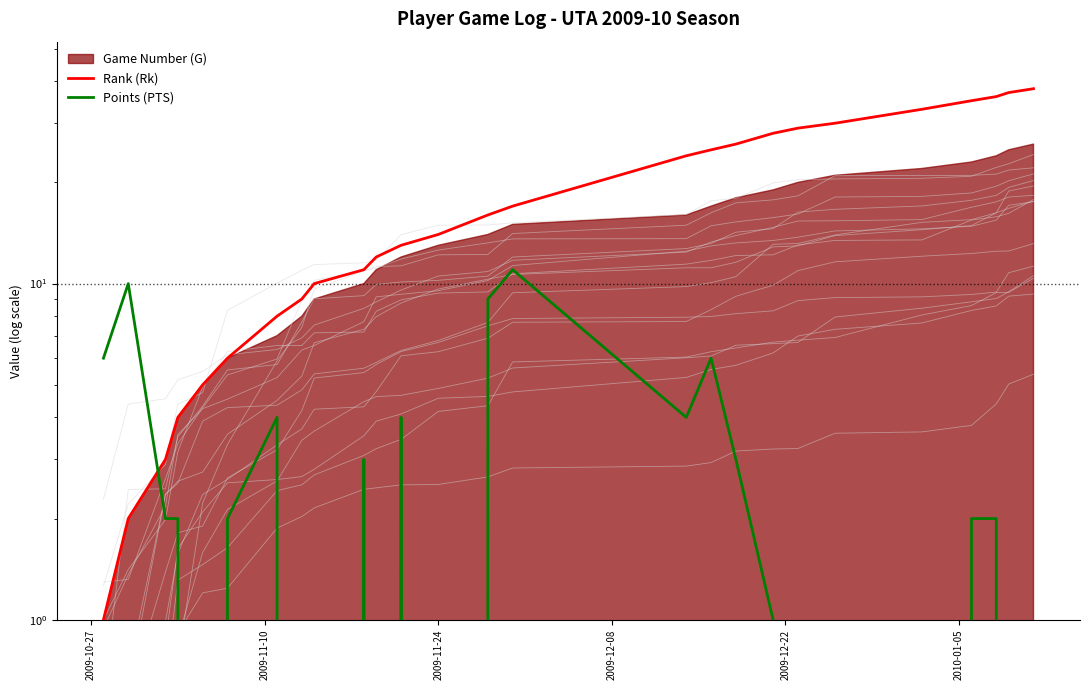

What is the highest value of the Points (PTS) series?

11